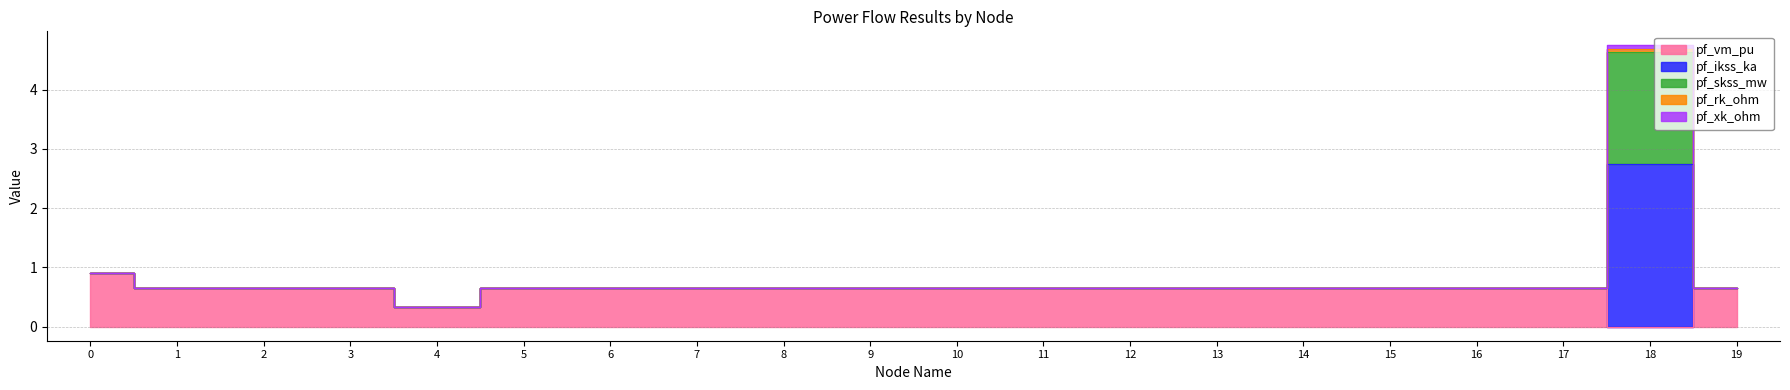

Rank the series at 4 from lowest to highest value.

pf_vm_pu, pf_ikss_ka, pf_skss_mw, pf_rk_ohm, pf_xk_ohm